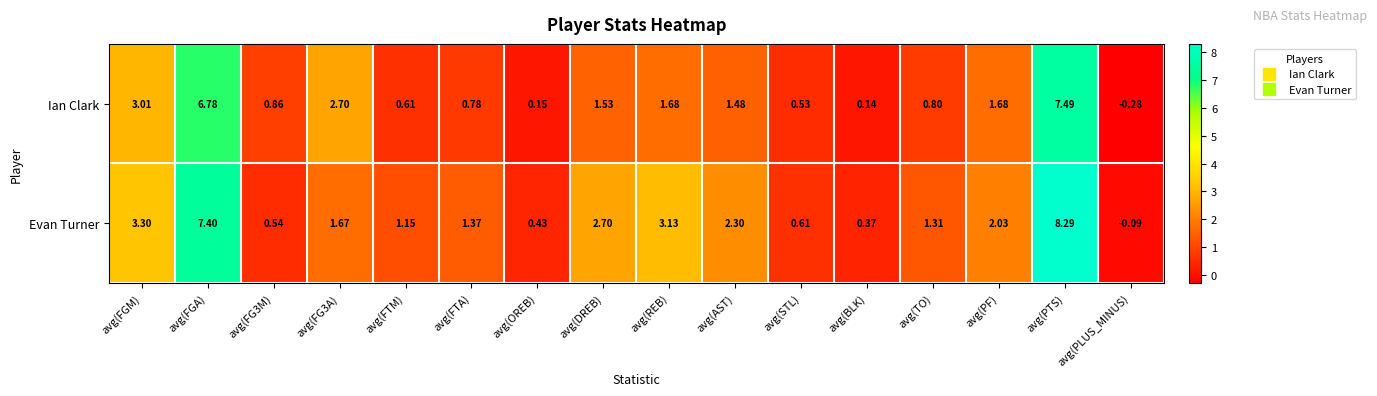

What is the greatest value displayed?

8.3